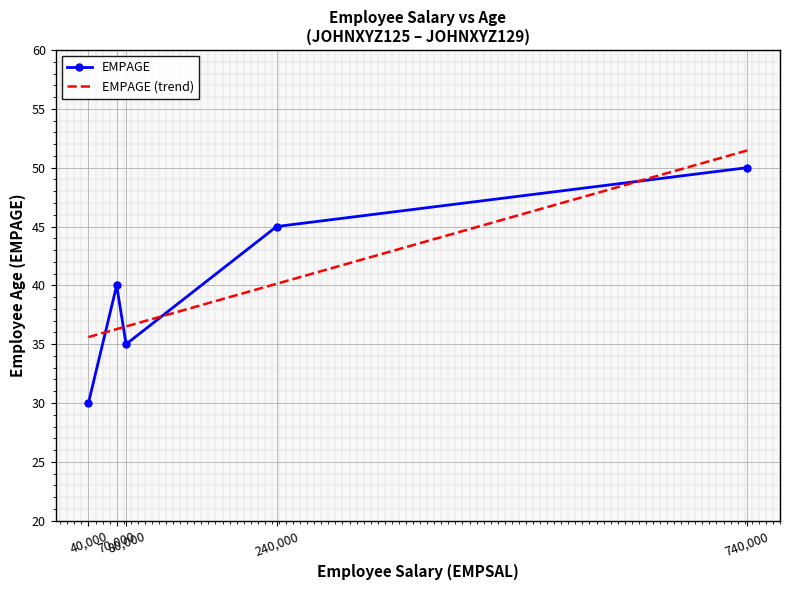

Which label corresponds to the largest value in the chart?

740000